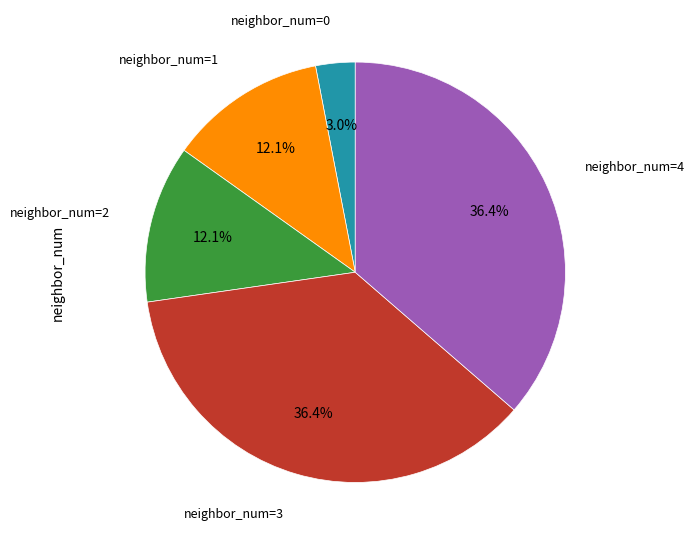

Does any single category account for the majority?

No